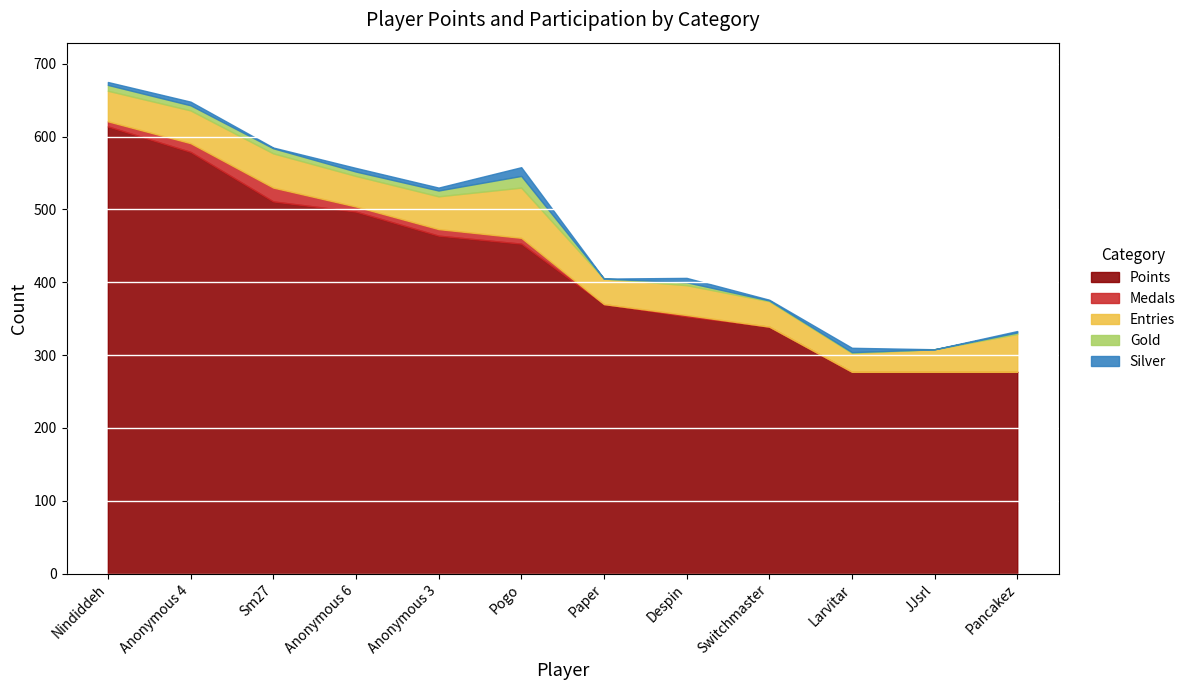

Is it true that Medals equals 19 at Sm27?

True